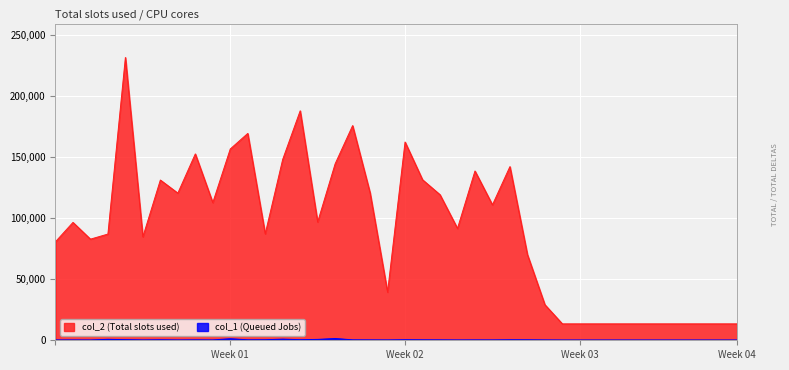

At which label is col_2 closest to 122504?

18